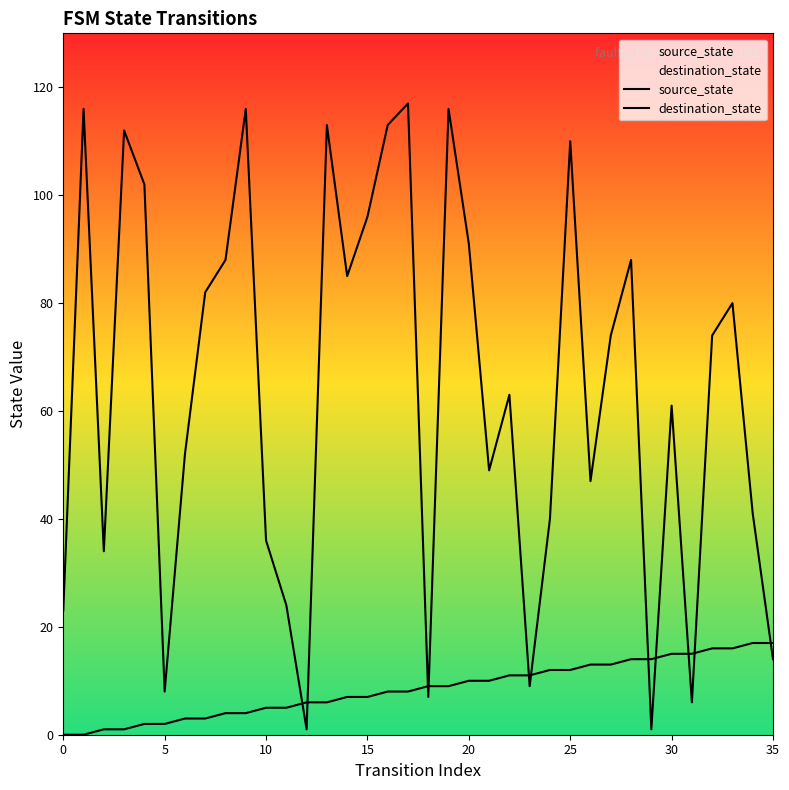

At which label is source_state closest to 8?

16